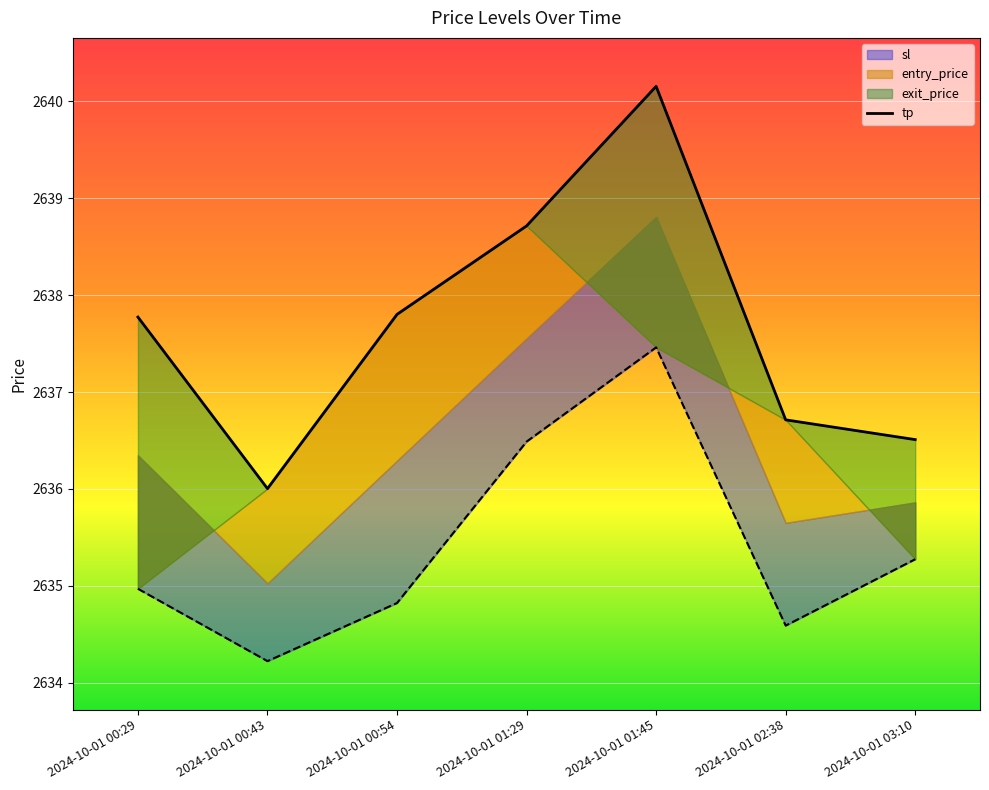

At which label is the value closest to 2638?

2024-10-01 00:54